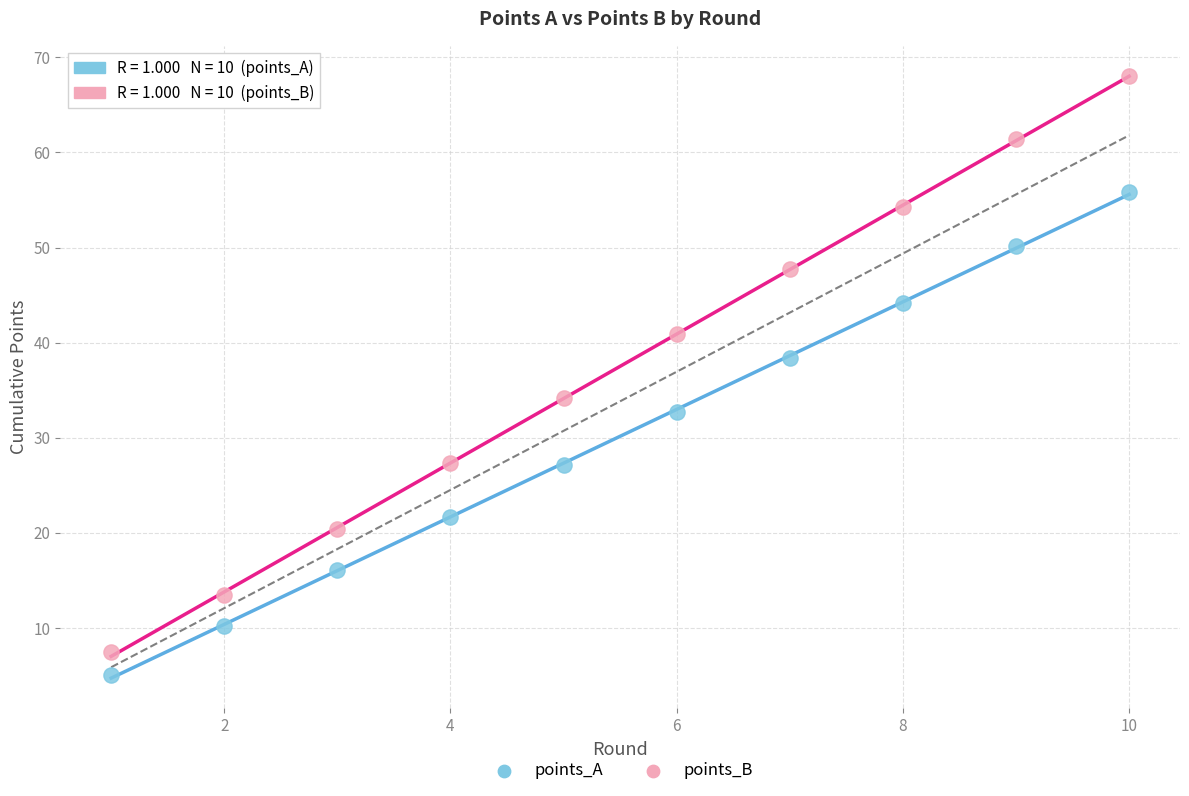

In the points_B series, what Y value is closest to 37?

34.1